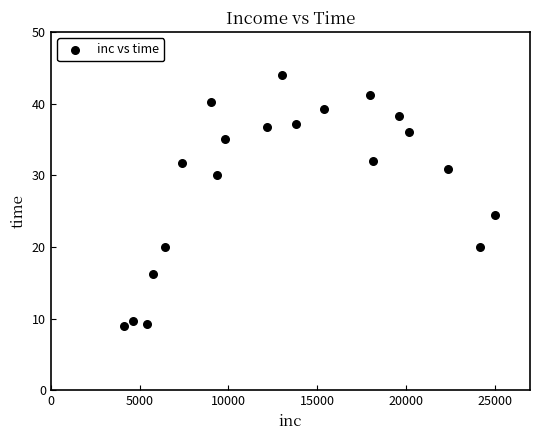

What Y value in the scatter plot is closest to 26?

24.4